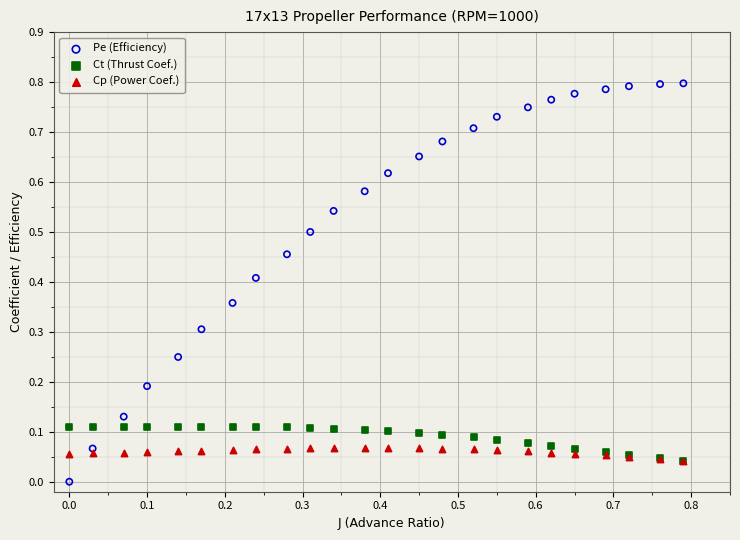

Which series reaches the minimum Y coordinate?

Pe (Efficiency)